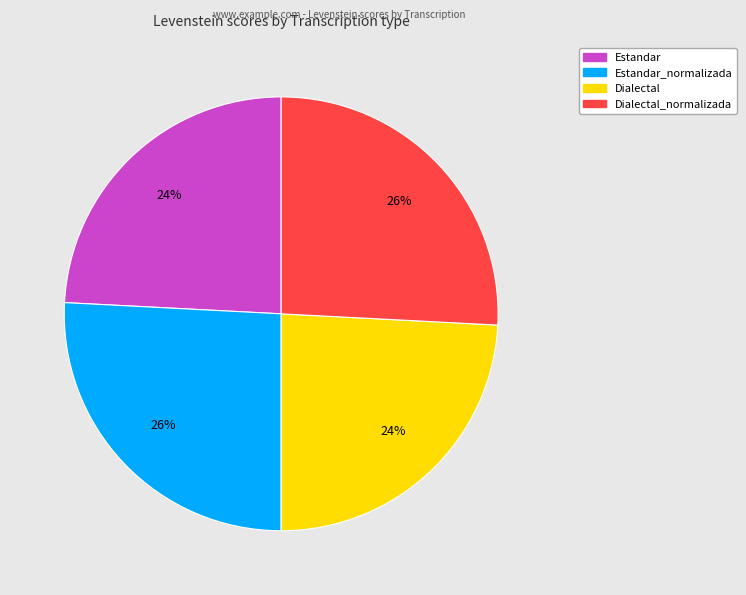

Is there any slice that represents more than half of the pie?

No